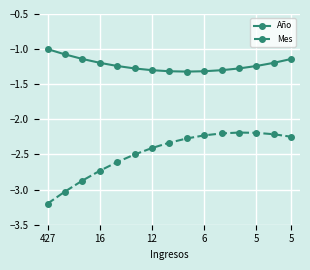

What is the lowest value of the Mes series?

-3.2